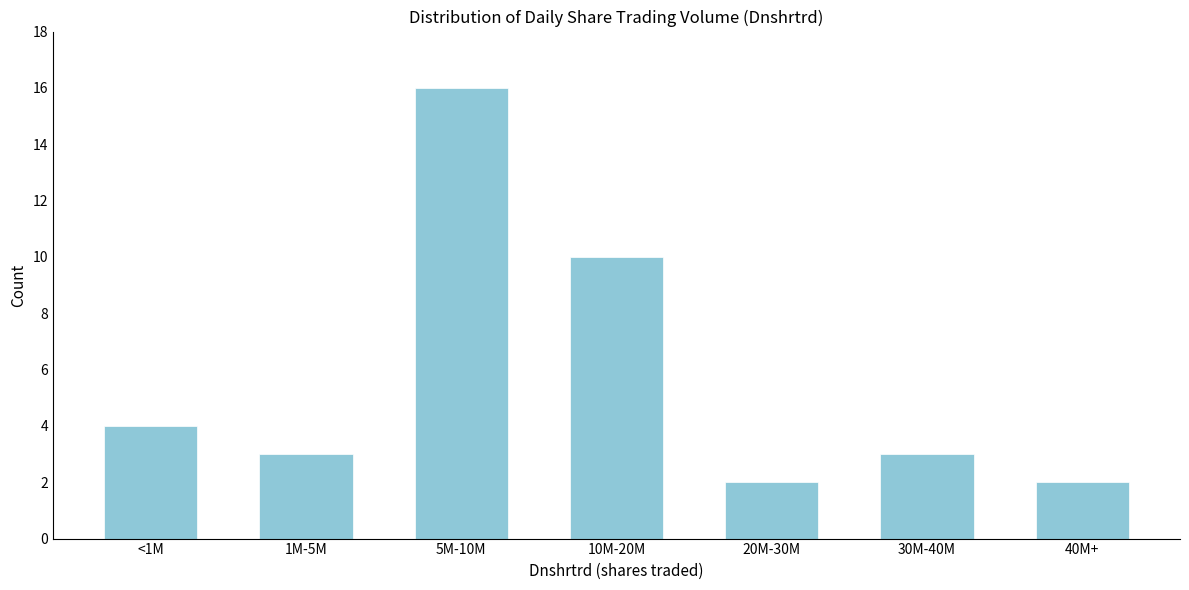

Reading right to left, transcribe all the data shown in this chart.

40M+=2	30M-40M=3	20M-30M=2	10M-20M=10	5M-10M=16	1M-5M=3	<1M=4